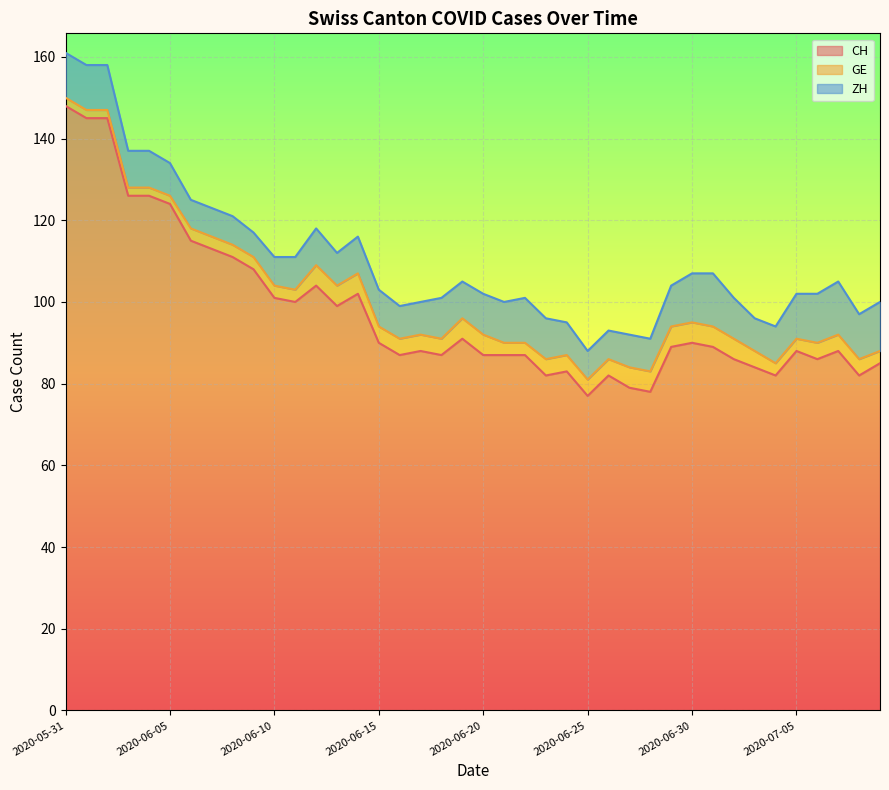

How many values in the CH series exceed 89?

18